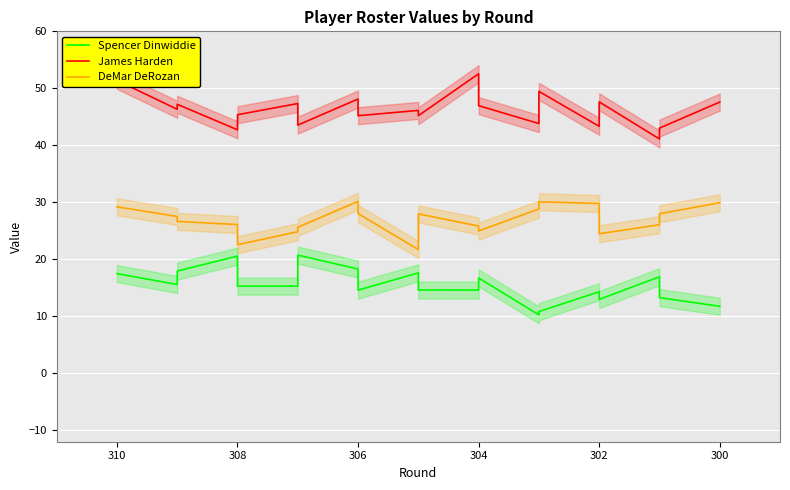

How many data points in James Harden are less than 46?

9